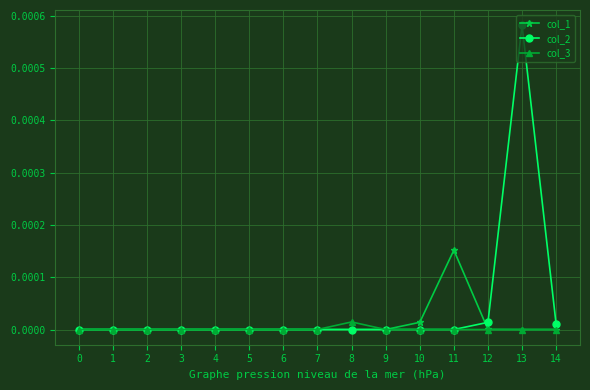

How many distinct data groups are displayed?

3